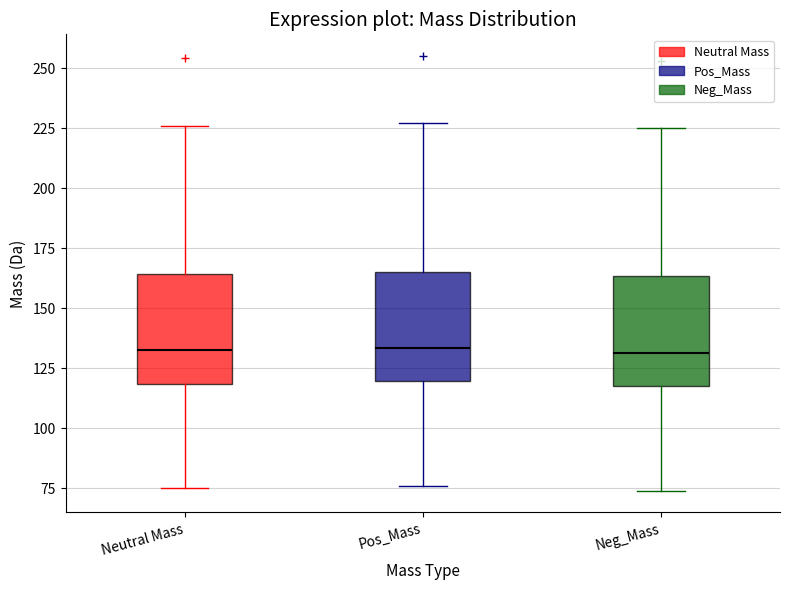

Reading left to right, read every box against the y-axis: the position of its median line, the range the box covers, and the ends of its whiskers. The values are not printed on the chart, so give them approximately, as read against the axis.

Neutral Mass: median 135, box 120 to 165, whiskers 75 to 225
Pos_Mass: median 135, box 120 to 165, whiskers 75 to 225
Neg_Mass: median 130, box 120 to 165, whiskers 75 to 225